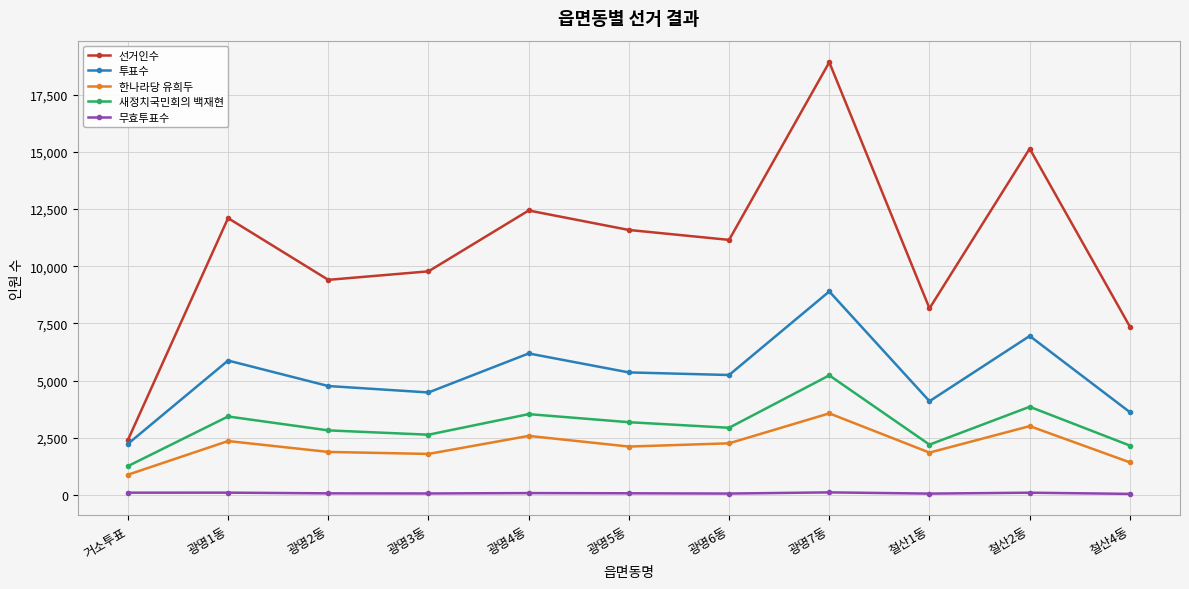

What is the sum of the 선거인수 values at 광명6동 and 광명1동?

23257